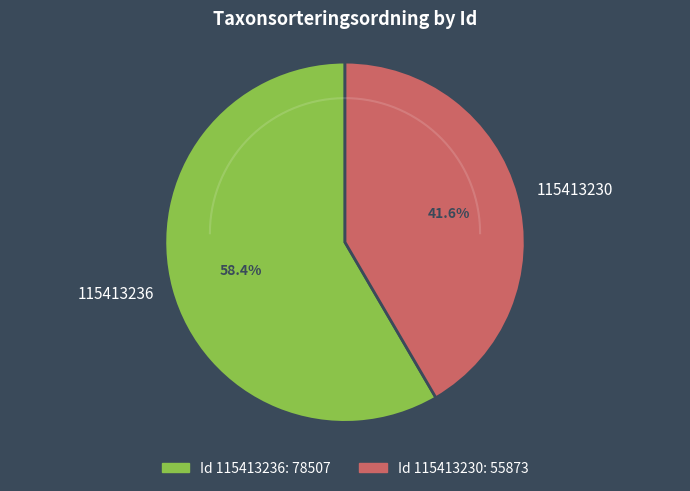

Approximately how many times larger is the value at 115413236 compared to 115413230?

1.4